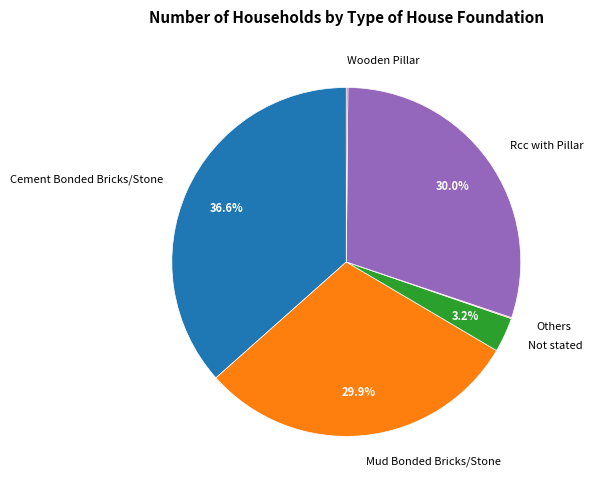

Is Rcc with Pillar the majority of the pie?

No